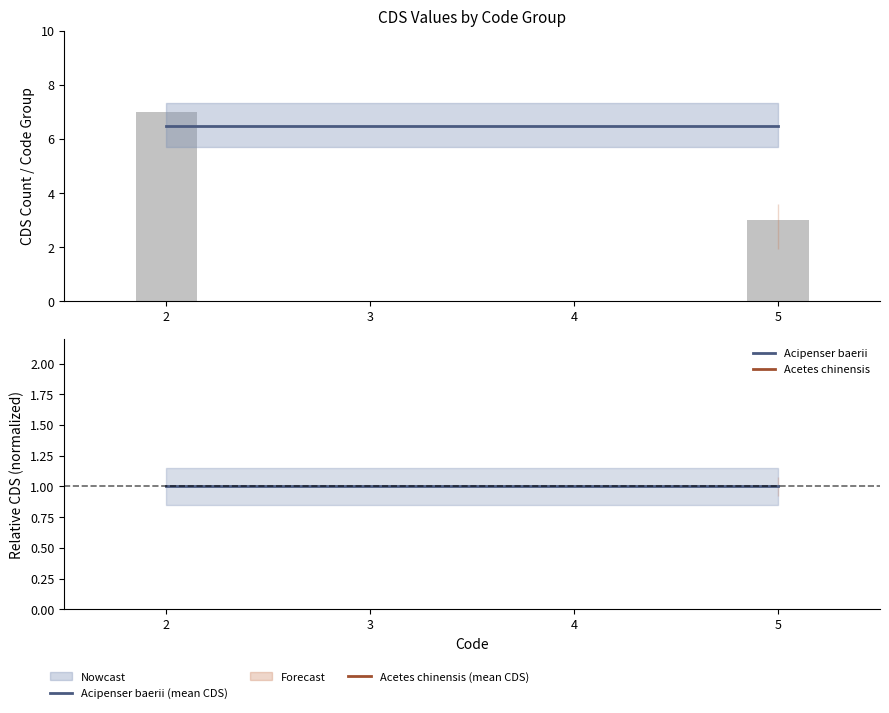

Does the chart contain any negative values?

No